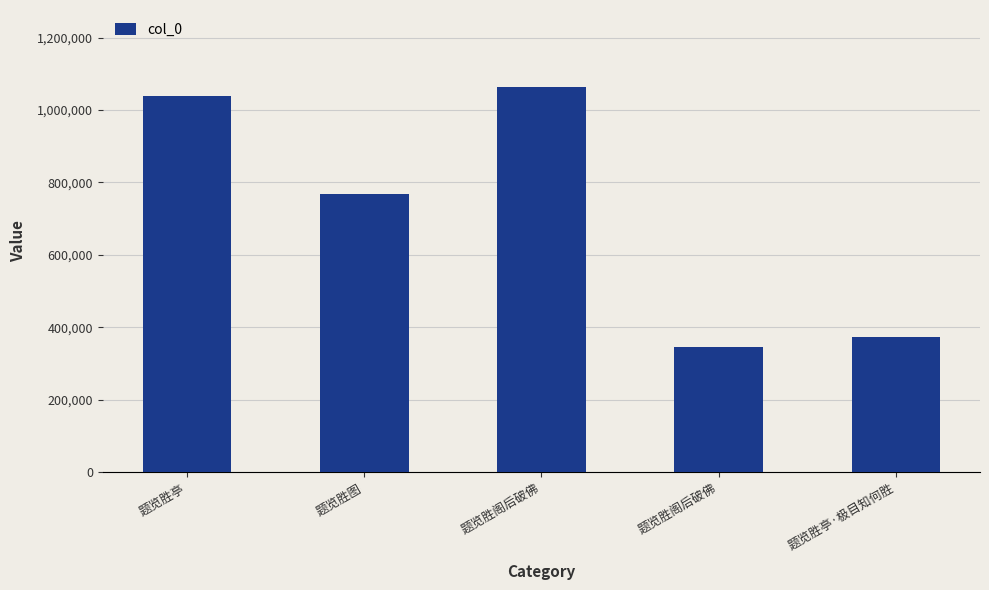

Reading right to left, what are all the values shown in this chart?

题览胜亭·极目知何胜=372282	题览胜阁后破佛=345386	题览胜阁后破佛=1063418	题览胜图=769385	题览胜亭=1039187